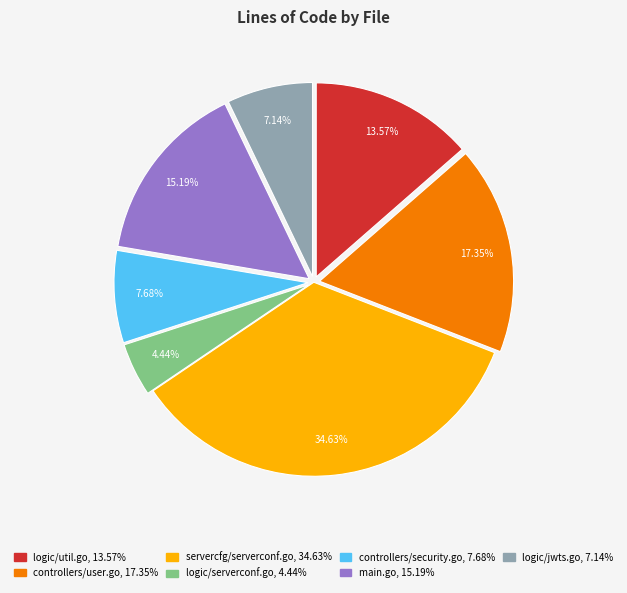

To the nearest percent, what percentage of the pie is controllers/user.go?

17%